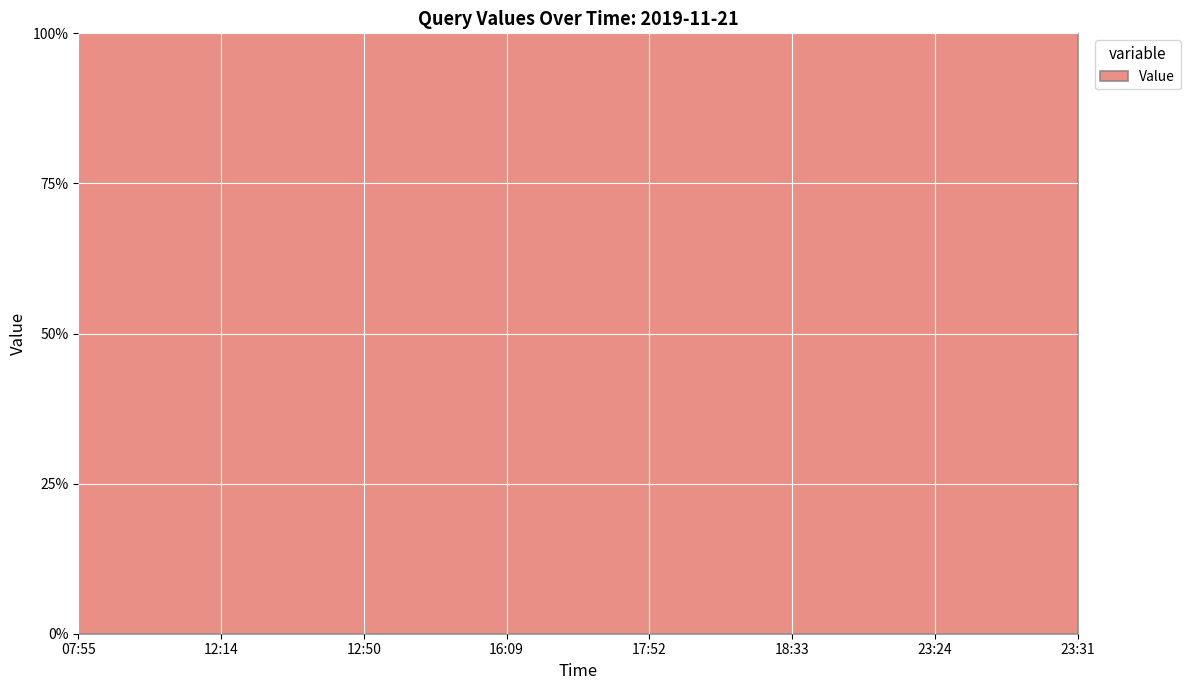

Reading right to left, list all the values displayed in this chart.

18	18	18	42	18	1	84	42